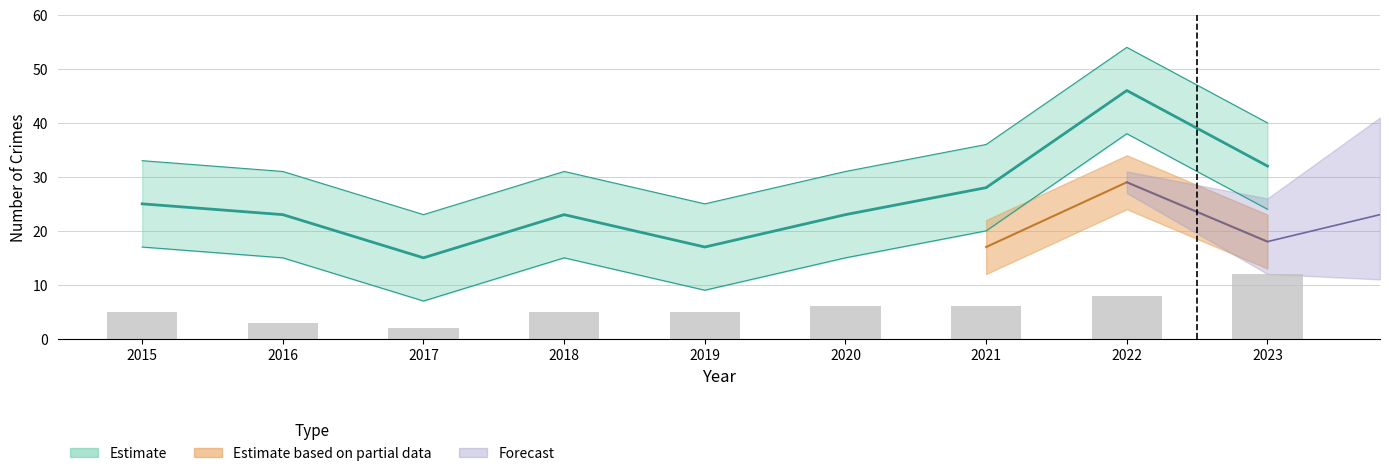

What is the difference between the values at 2016 and 2023?

9